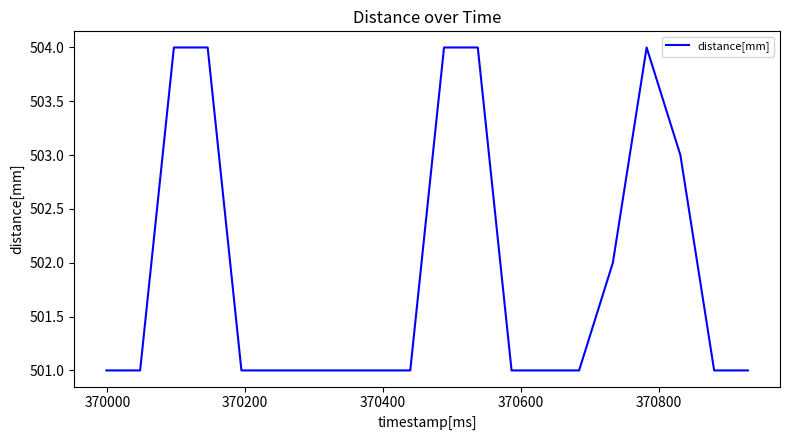

What is the maximum value shown in the chart?

504